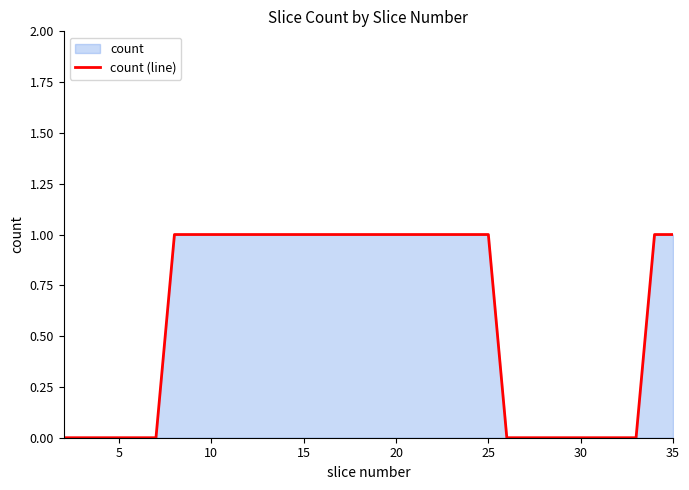

How many values are between 0 and 1?

34